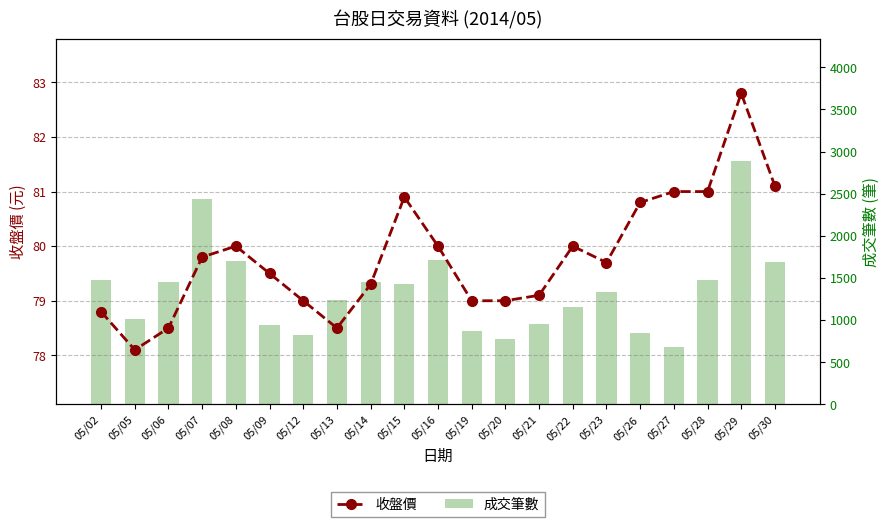

What is the sum of all 收盤價 values?

1675.9